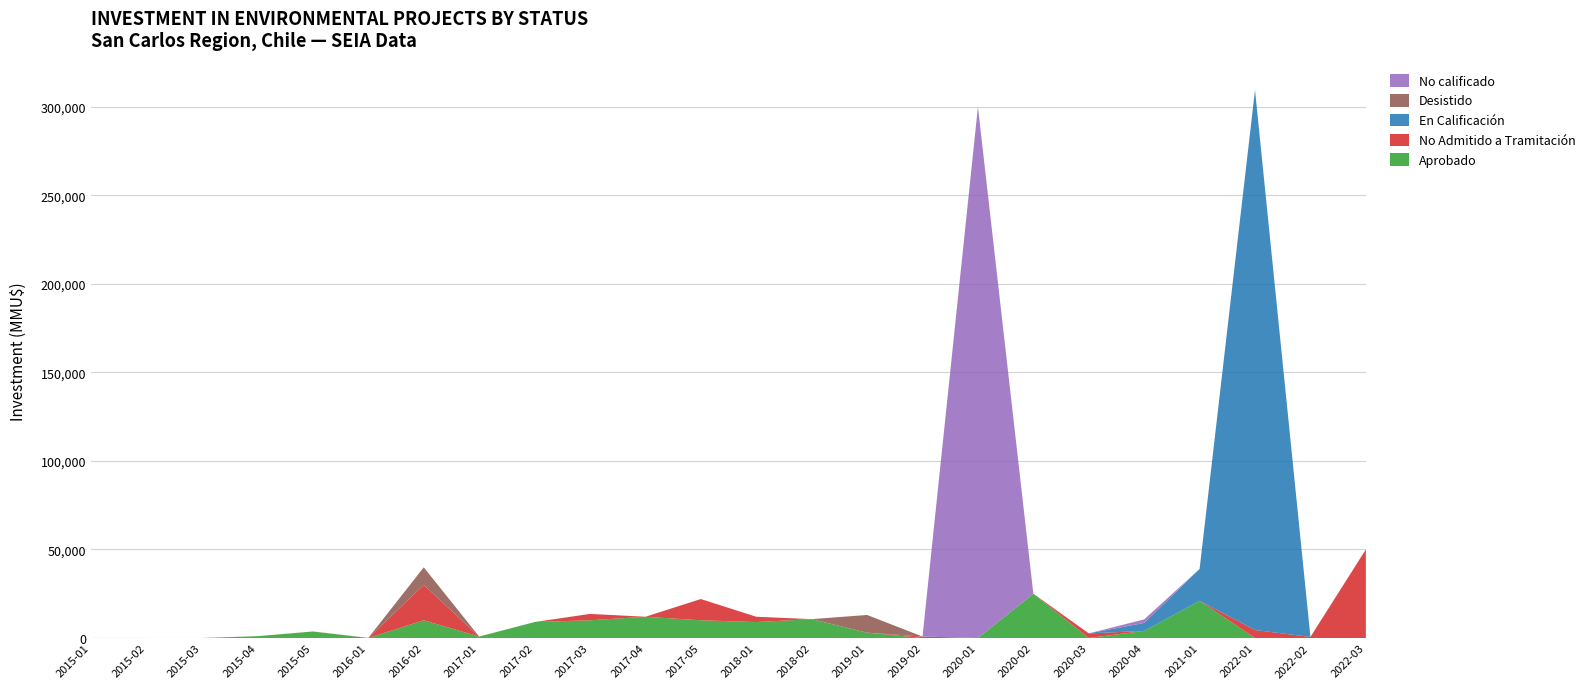

Reading left to right, transcribe all the data shown in this chart.

Aprobado: 2015-01=0	2015-02=0	2015-03=0	2015-04=1038	2015-05=3650	2016-01=0	2016-02=10000	2017-01=815	2017-02=9000	2017-03=10000	2017-04=12000	2017-05=10000	2018-01=9000	2018-02=10656	2019-01=3000	2019-02=0	2020-01=0	2020-02=25000	2020-03=0	2020-04=4000	2021-01=21000	2022-01=0	2022-02=0	2022-03=0
No Admitido a Tramitación: 2015-01=0	2015-02=0	2015-03=0	2015-04=0	2015-05=37	2016-01=37	2016-02=20000	2017-01=0	2017-02=0	2017-03=3600	2017-04=0	2017-05=12000	2018-01=3000	2018-02=0	2019-01=0	2019-02=815	2020-01=0	2020-02=0	2020-03=2600	2020-04=0	2021-01=0	2022-01=4500	2022-02=600	2022-03=50000
En Calificación: 2015-01=0	2015-02=0	2015-03=0	2015-04=0	2015-05=0	2016-01=0	2016-02=0	2017-01=0	2017-02=0	2017-03=0	2017-04=0	2017-05=0	2018-01=0	2018-02=0	2019-01=0	2019-02=0	2020-01=0	2020-02=0	2020-03=0	2020-04=4500	2021-01=18000	2022-01=305000	2022-02=0	2022-03=0
Desistido: 2015-01=10	2015-02=0	2015-03=0	2015-04=0	2015-05=0	2016-01=40	2016-02=9903	2017-01=0	2017-02=0	2017-03=0	2017-04=0	2017-05=0	2018-01=0	2018-02=0	2019-01=10000	2019-02=0	2020-01=0	2020-02=0	2020-03=0	2020-04=0	2021-01=0	2022-01=0	2022-02=0	2022-03=0
No calificado: 2015-01=0	2015-02=0	2015-03=0	2015-04=0	2015-05=0	2016-01=0	2016-02=0	2017-01=0	2017-02=0	2017-03=0	2017-04=0	2017-05=0	2018-01=0	2018-02=0	2019-01=0	2019-02=0	2020-01=300000	2020-02=0	2020-03=0	2020-04=2000	2021-01=0	2022-01=0	2022-02=0	2022-03=0